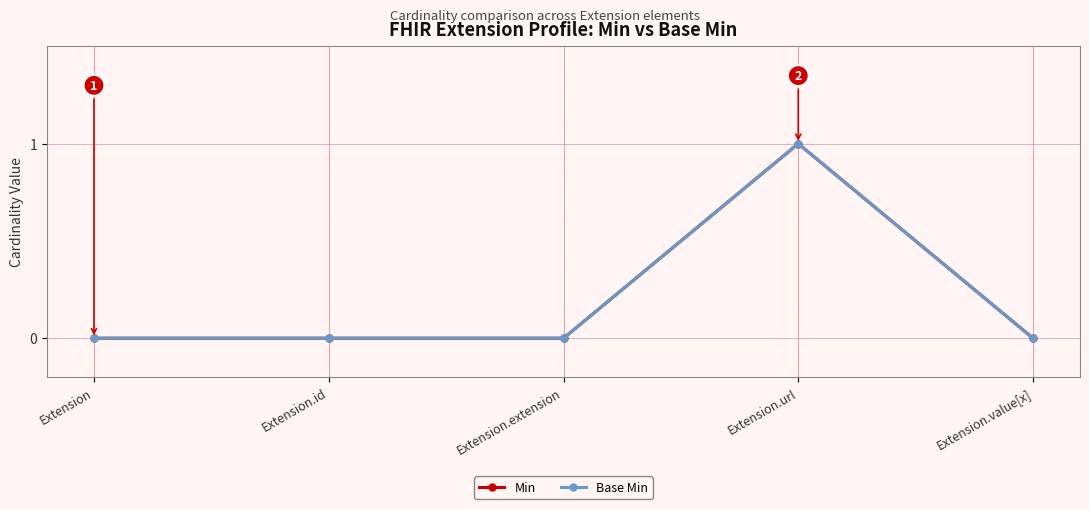

How many interior local peaks does the Min series have?

1